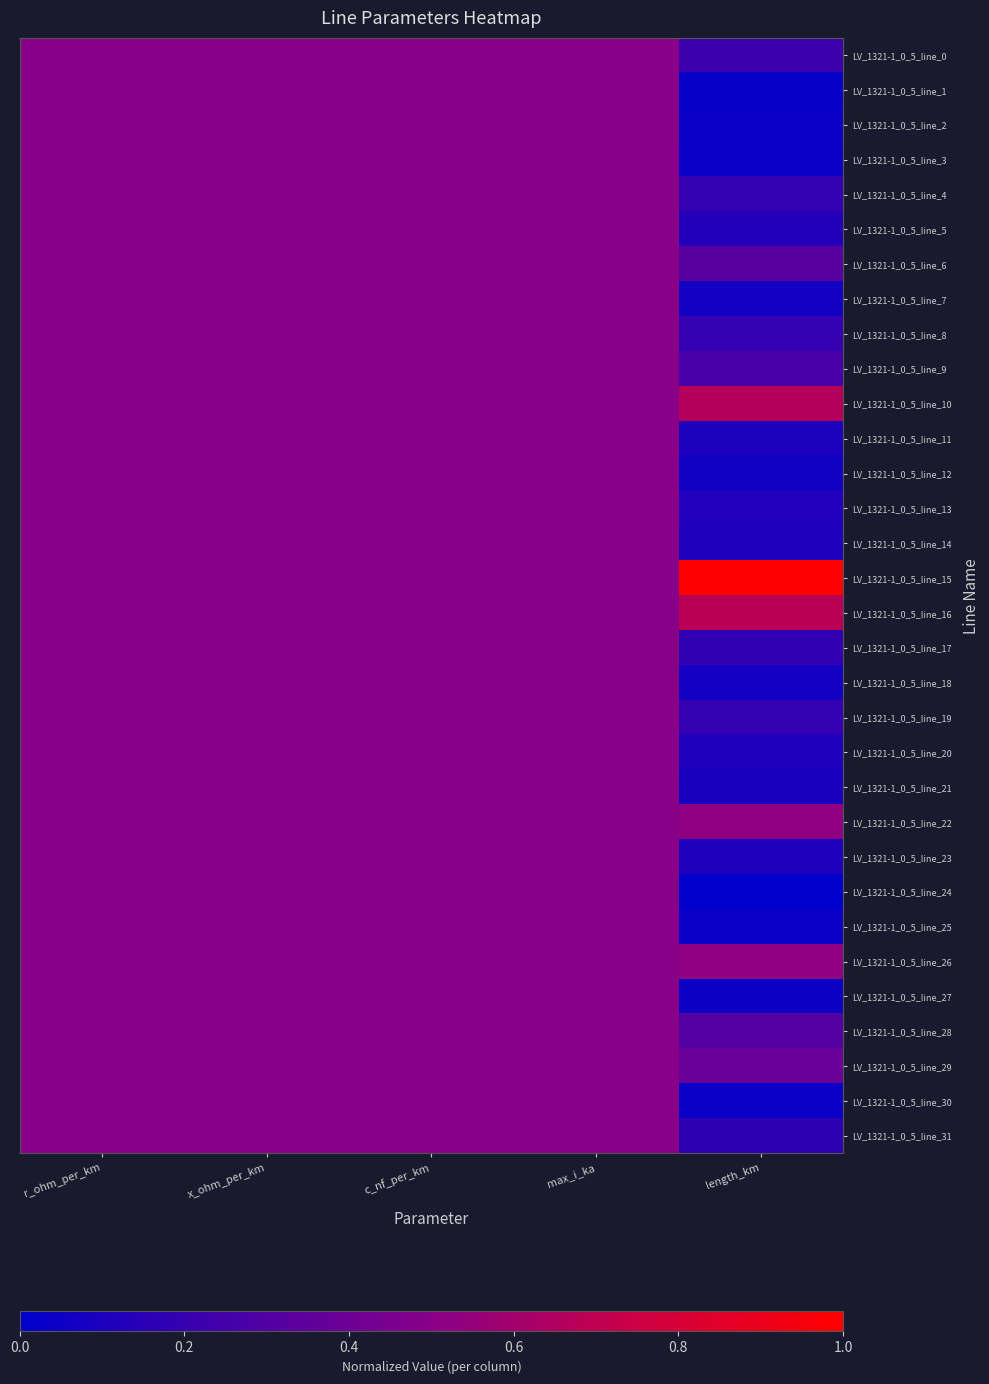

At which category does the chart reach its minimum across all series?

length_km